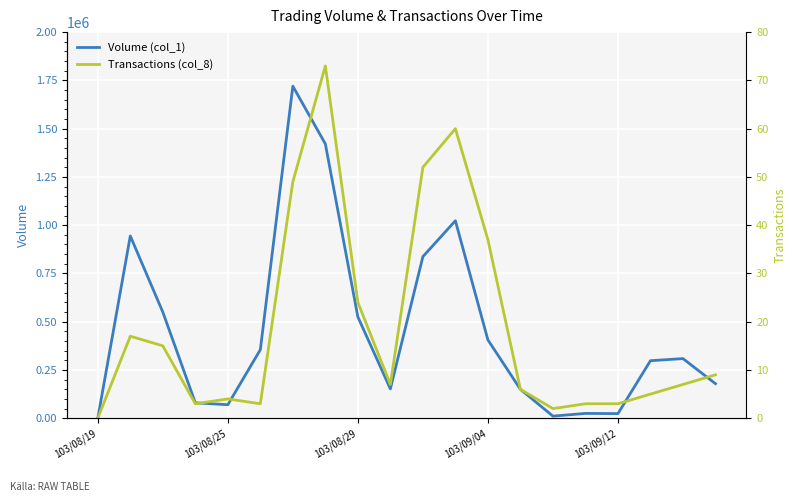

Which series has the largest total across all categories?

Volume (col_1)